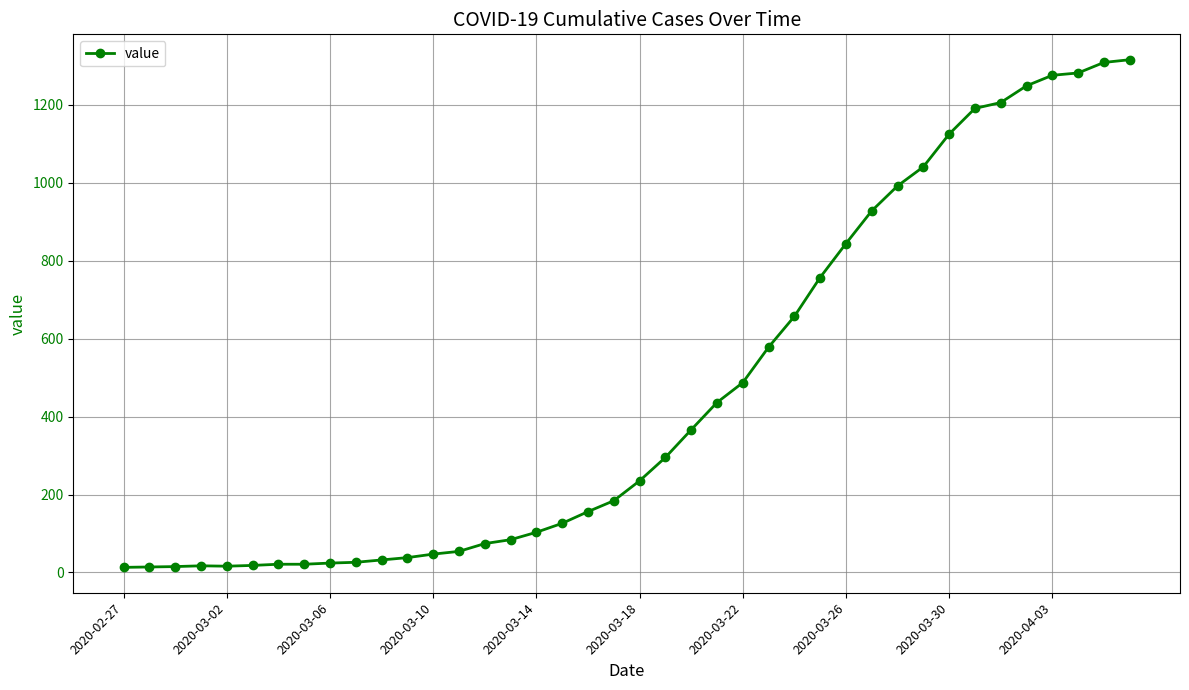

Is this an area chart (filled region under the line)?

No